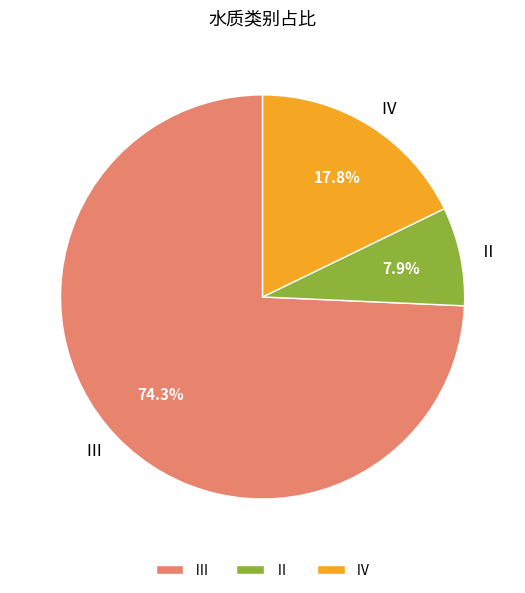

To the nearest percent, what percentage of the pie is Ⅳ?

18%